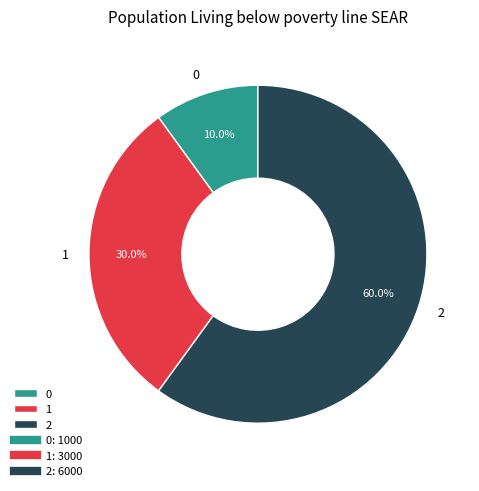

Is there a majority slice in this chart?

Yes